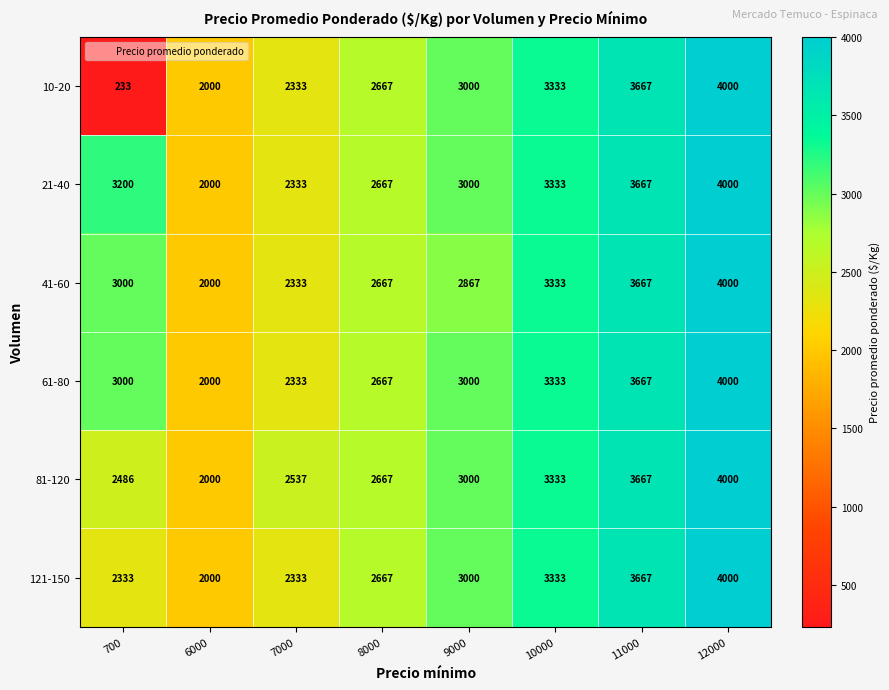

What value does the 81-120 series have at 8000?

2667